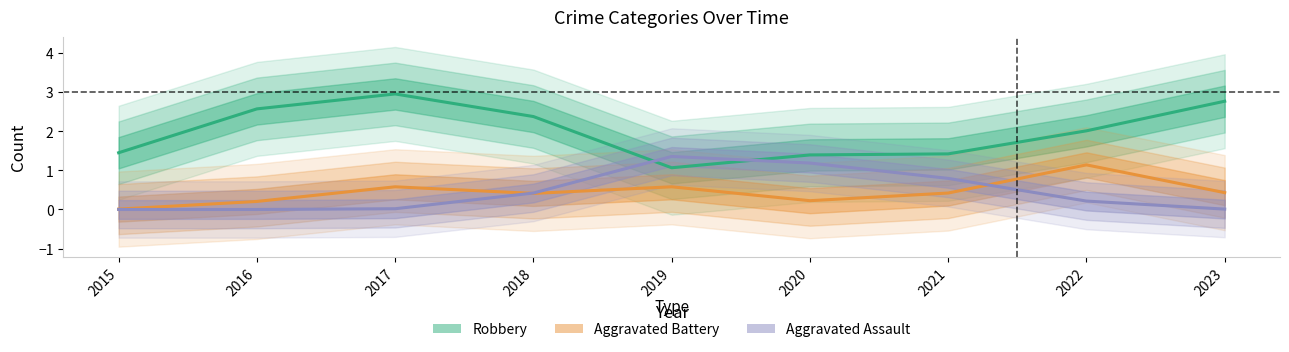

Does the chart have visible grid lines?

No